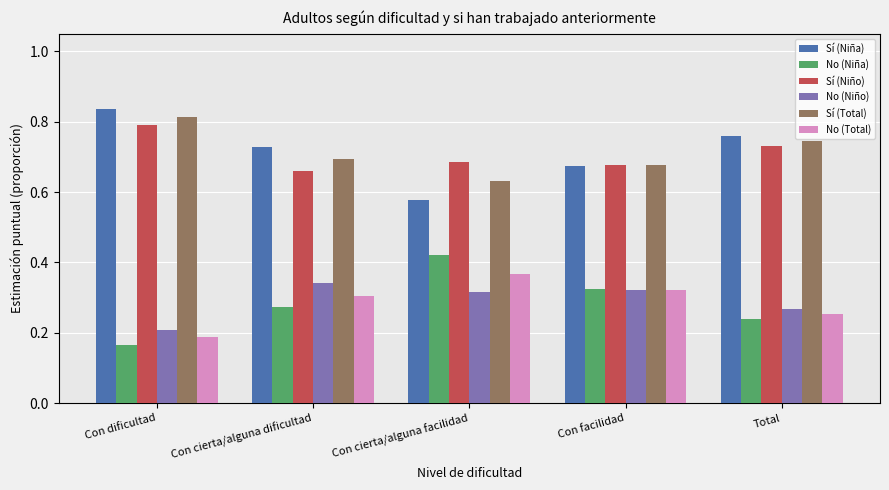

True or false: No (Total) has a value of 0.2 at Con facilidad.

False